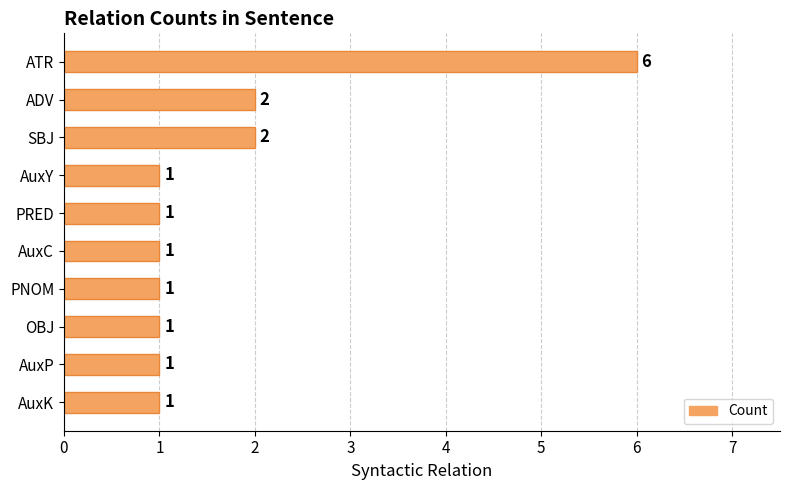

Count the number of values greater than 1.

3